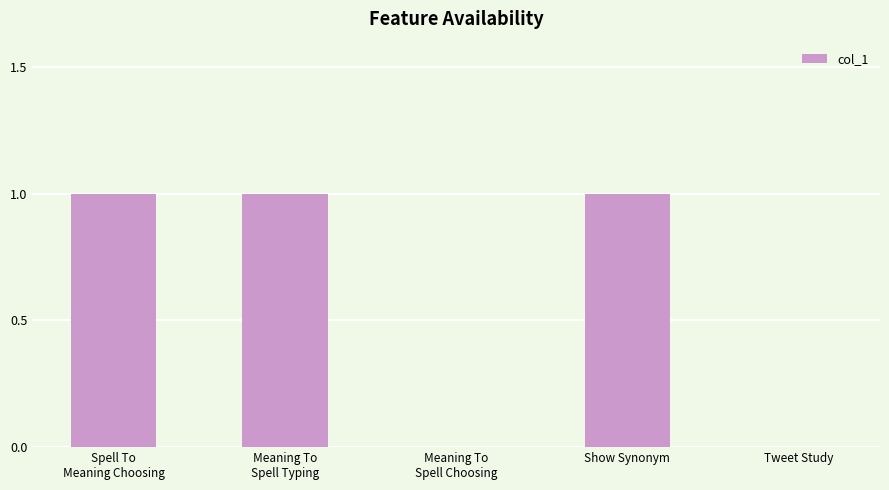

How many data points does each series have?

5